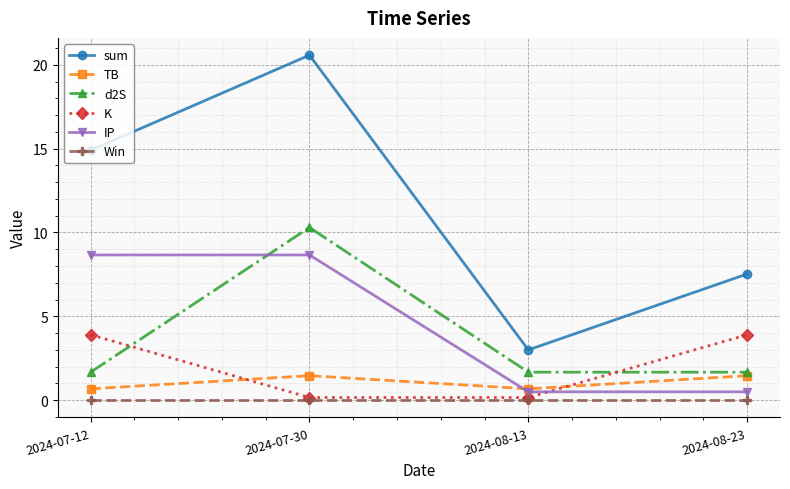

Does the chart have visible grid lines?

Yes